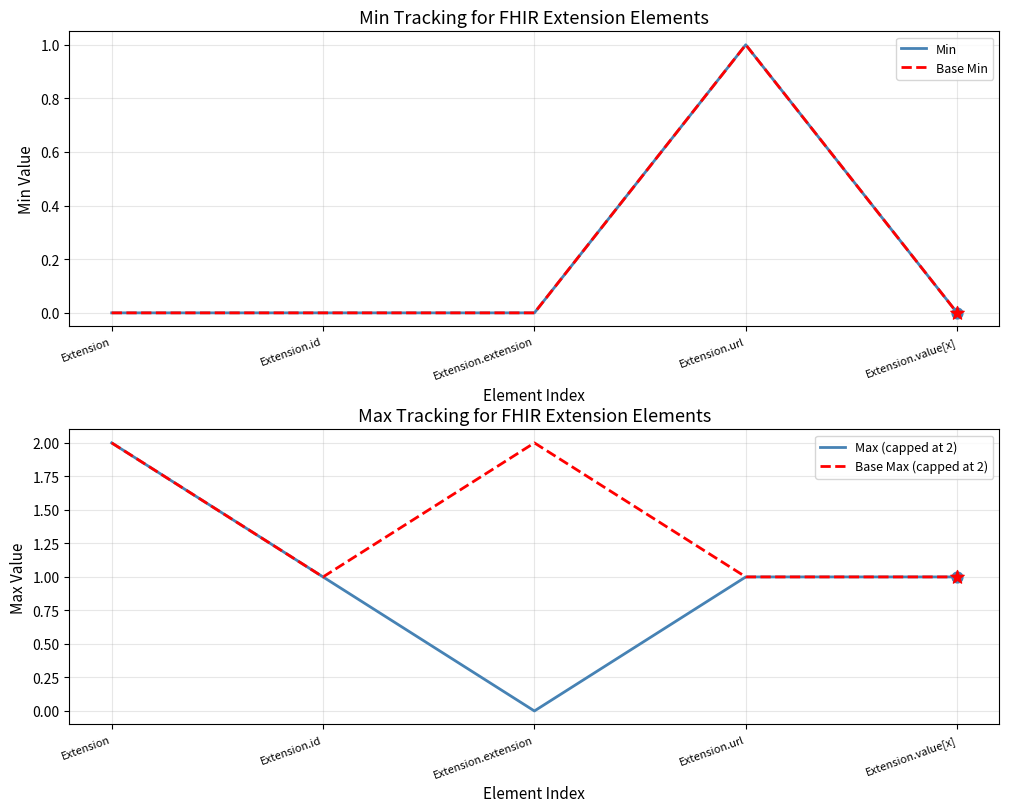

Which series contains the lowest Y value?

Min